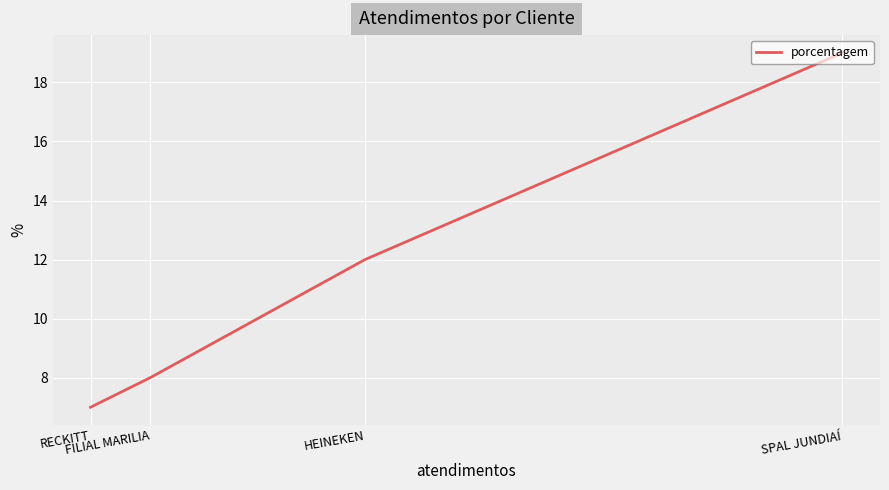

What is the minimum value shown in the chart?

7